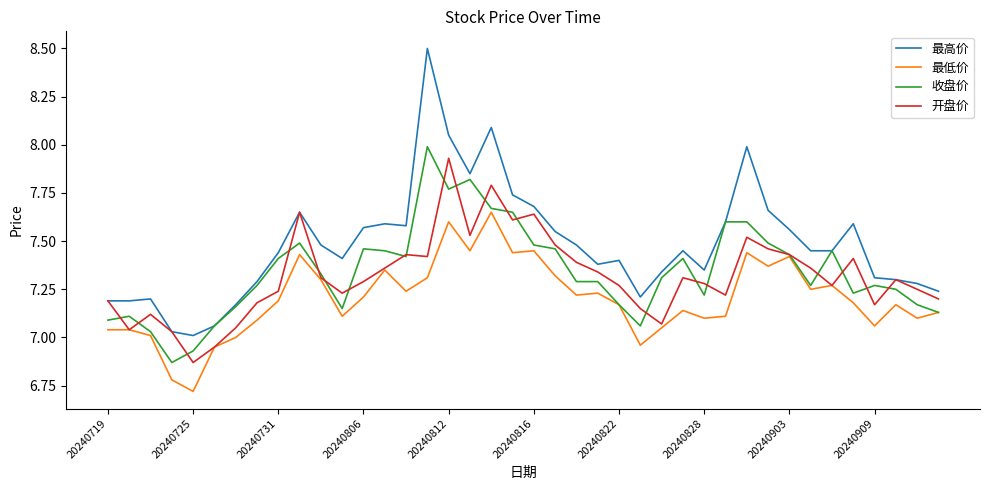

True or false: 最高价 and 最低价 intersect in this chart.

False